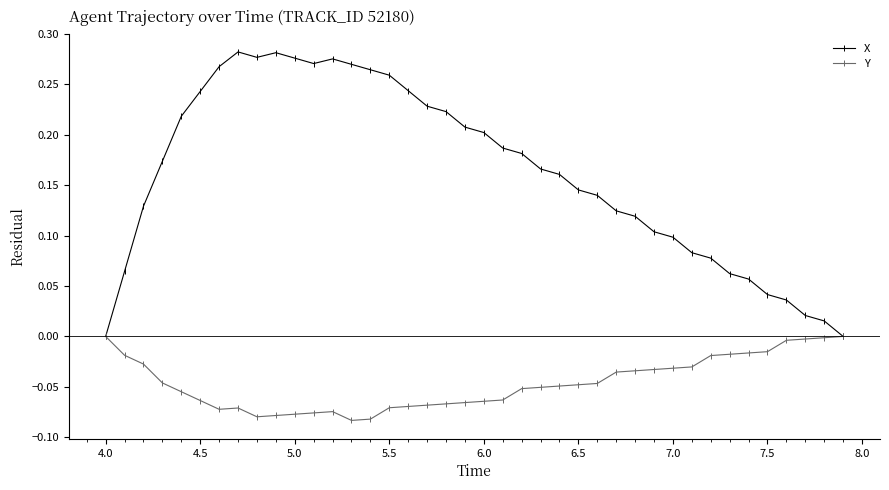

List the series in order of their overall mean, highest first.

X, Y